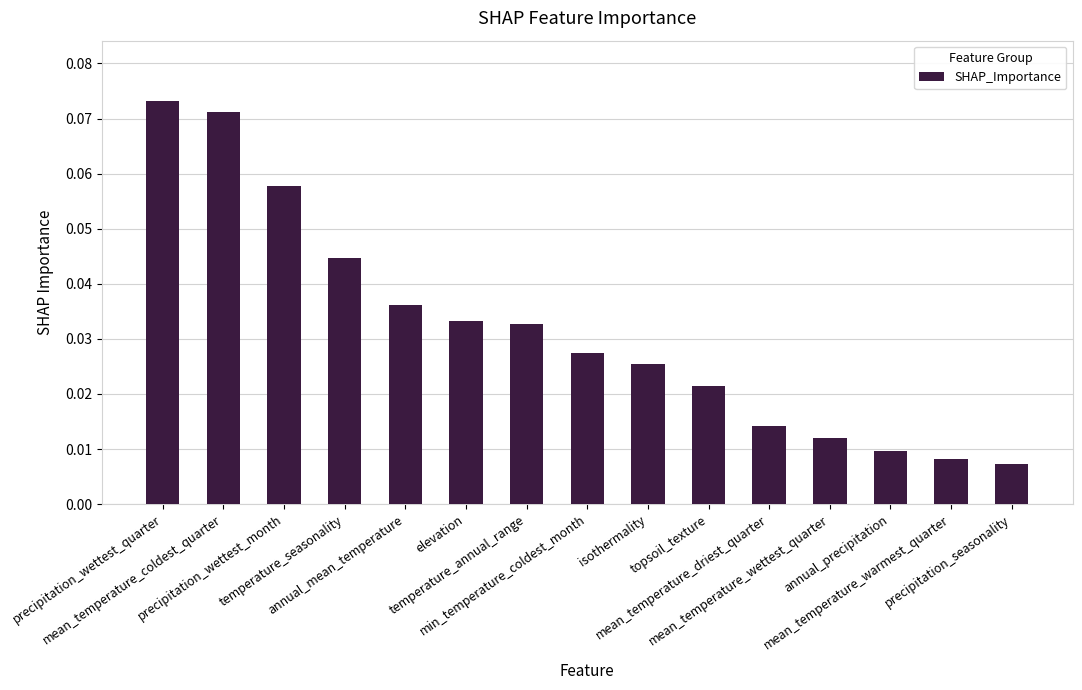

Count the values in the range 0 to 1.

15